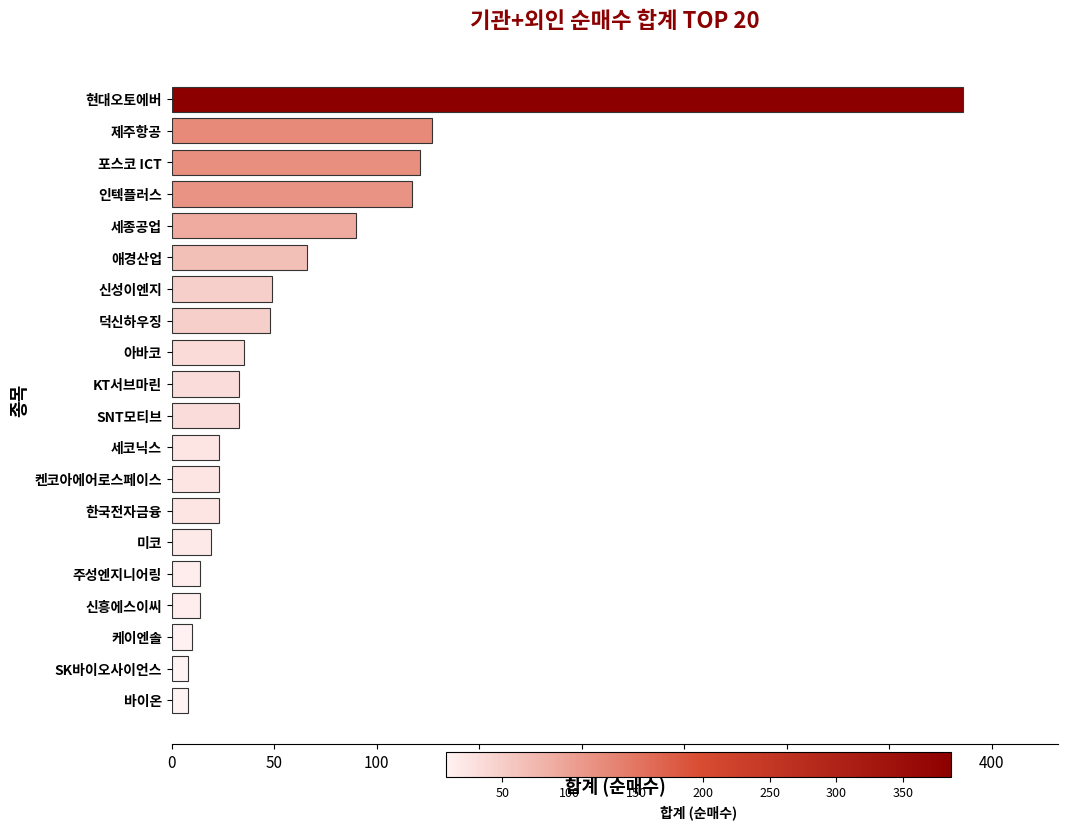

What is the difference between the second highest and second lowest values?

119